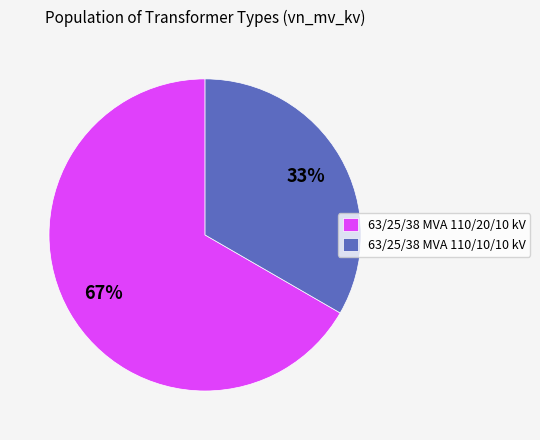

Which category has the biggest portion of the pie?

63/25/38 MVA 110/20/10 kV